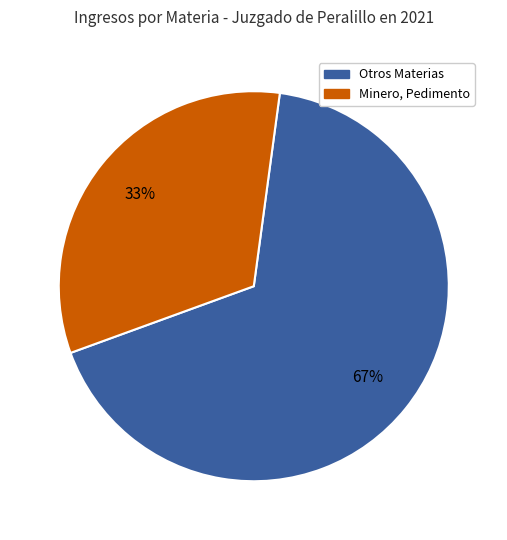

Is there any slice that represents more than half of the pie?

Yes